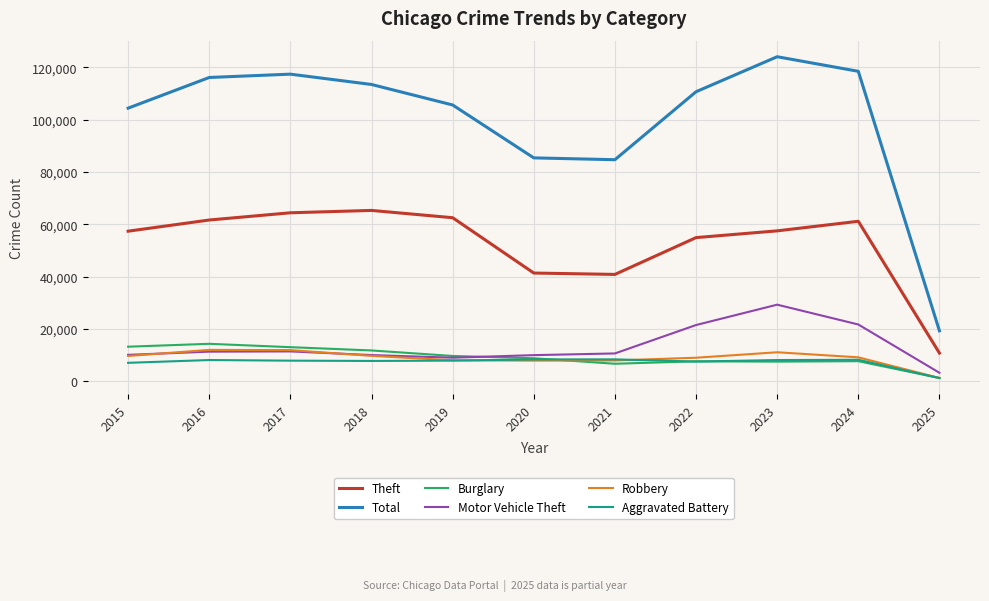

At which label does Burglary reach its peak?

2016